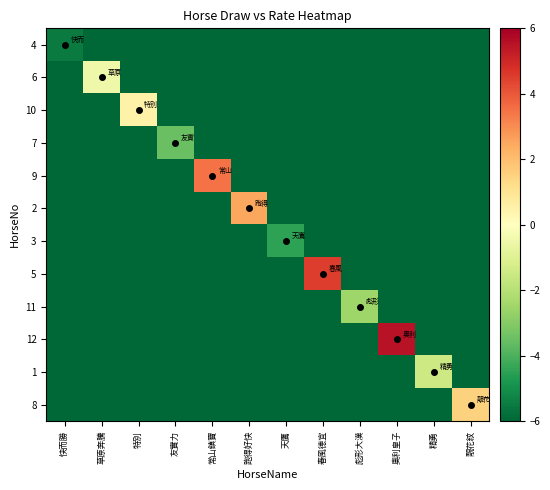

At 精勇, list the series in order from largest to smallest.

1, 4, 6, 10, 7, 9, 2, 3, 5, 11, 12, 8